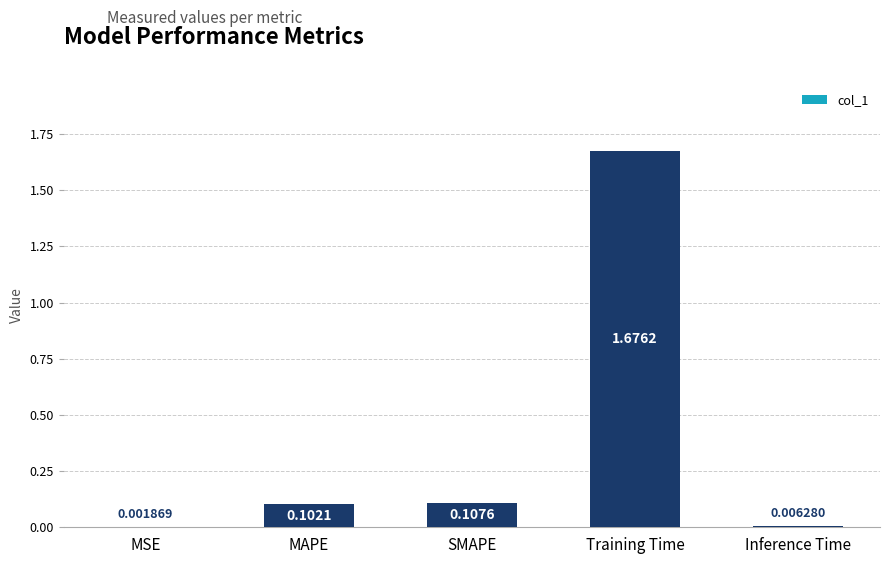

What is the sum of all values?

1.9